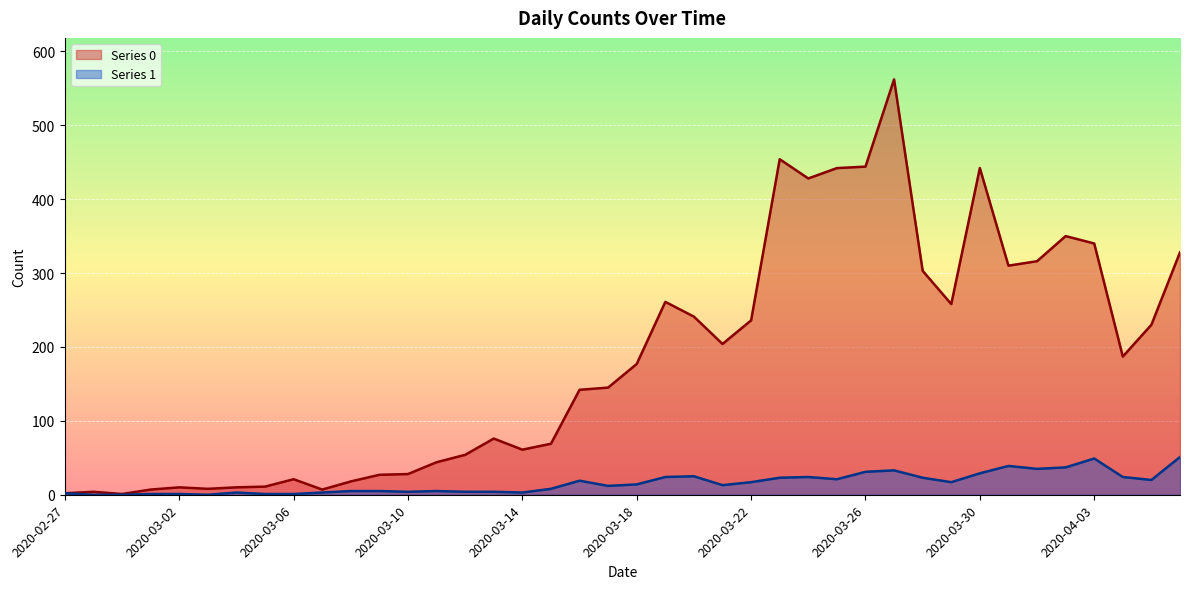

What position from the right is 2020-03-21?

17